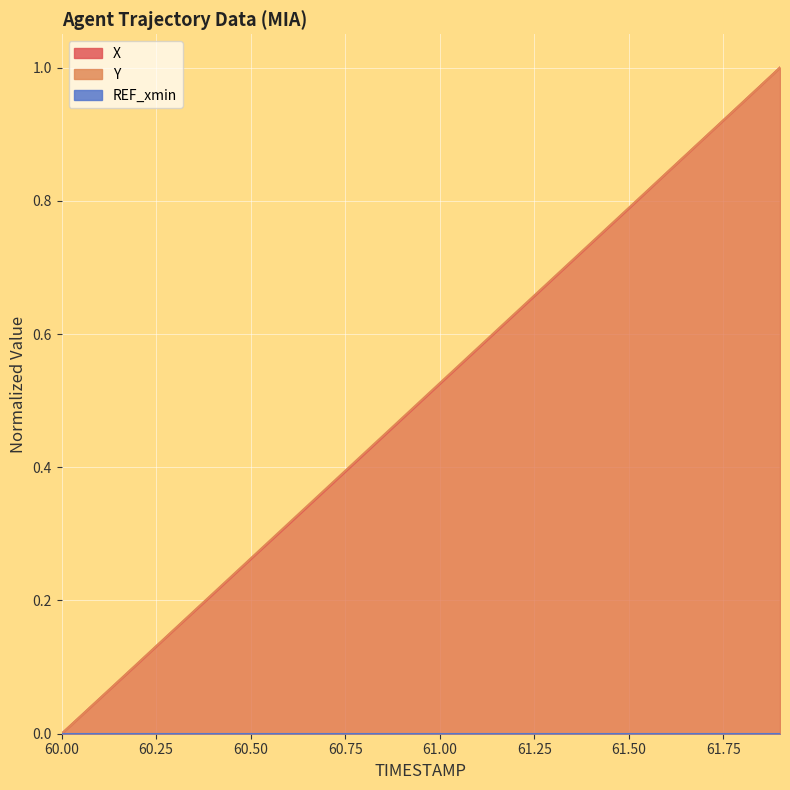

Reading left to right, list all the values displayed in this chart.

X: 0.0	0.1	0.1	0.2	0.2	0.3	0.3	0.4	0.4	0.5	0.5	0.6	0.6	0.7	0.7	0.8	0.8	0.9	0.9	1.0
Y: 0.0	0.1	0.1	0.2	0.2	0.3	0.3	0.4	0.4	0.5	0.5	0.6	0.6	0.7	0.7	0.8	0.8	0.9	0.9	1.0